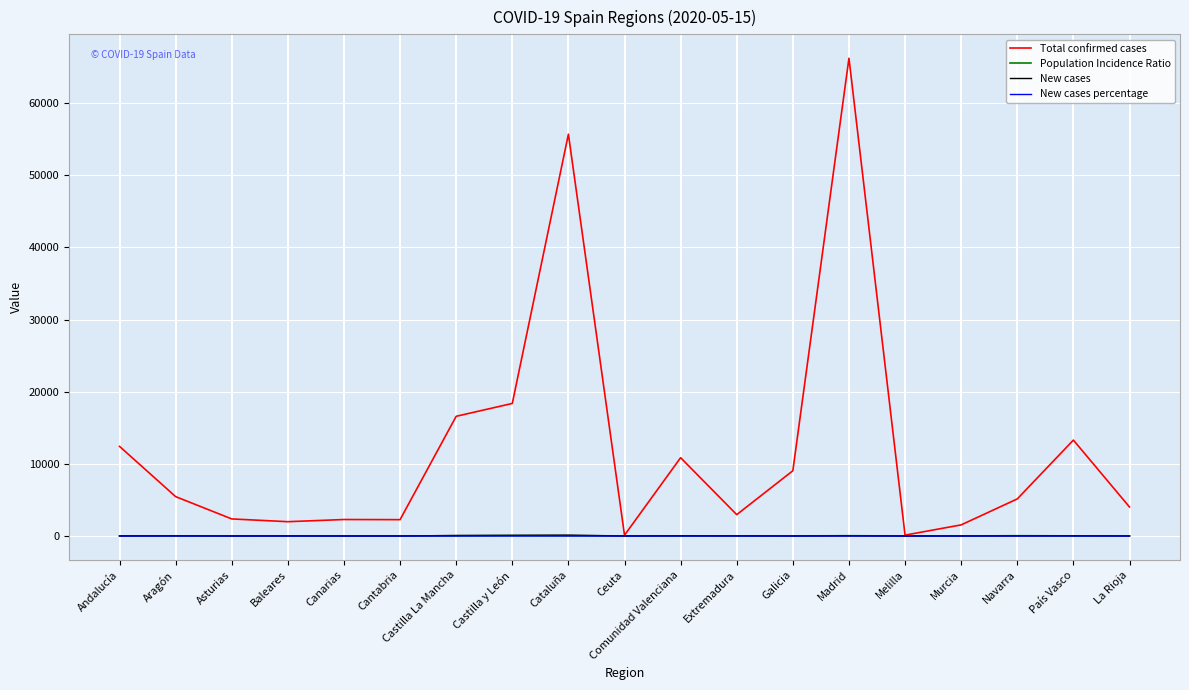

True or false: New cases percentage and Population Incidence Ratio intersect in this chart.

False